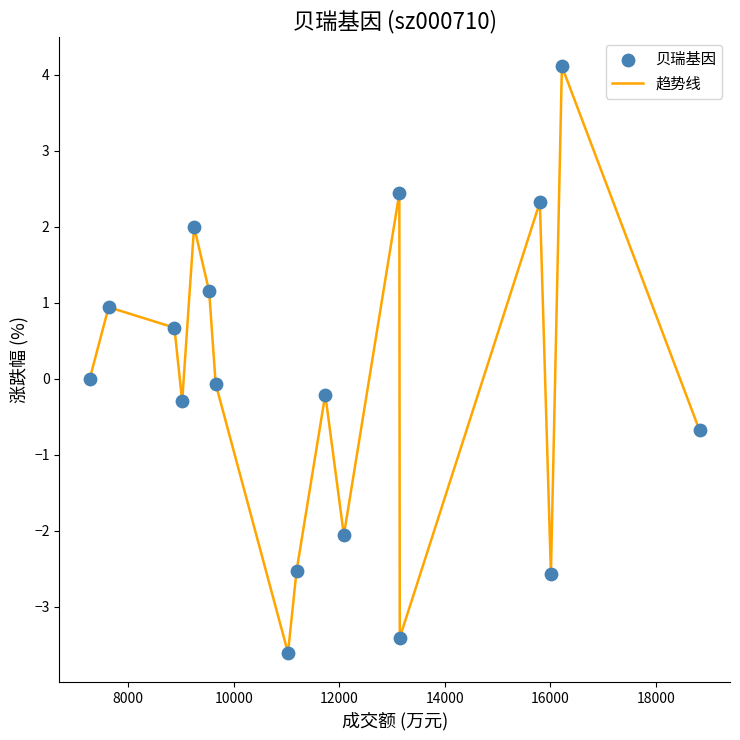

What is the smallest value displayed?

-3.6